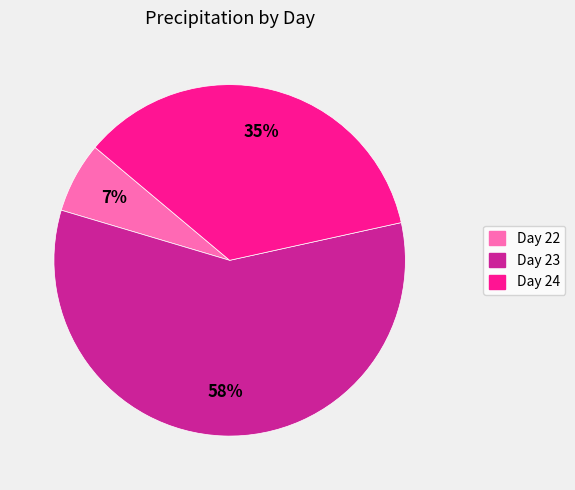

How many slices are in this pie chart?

3